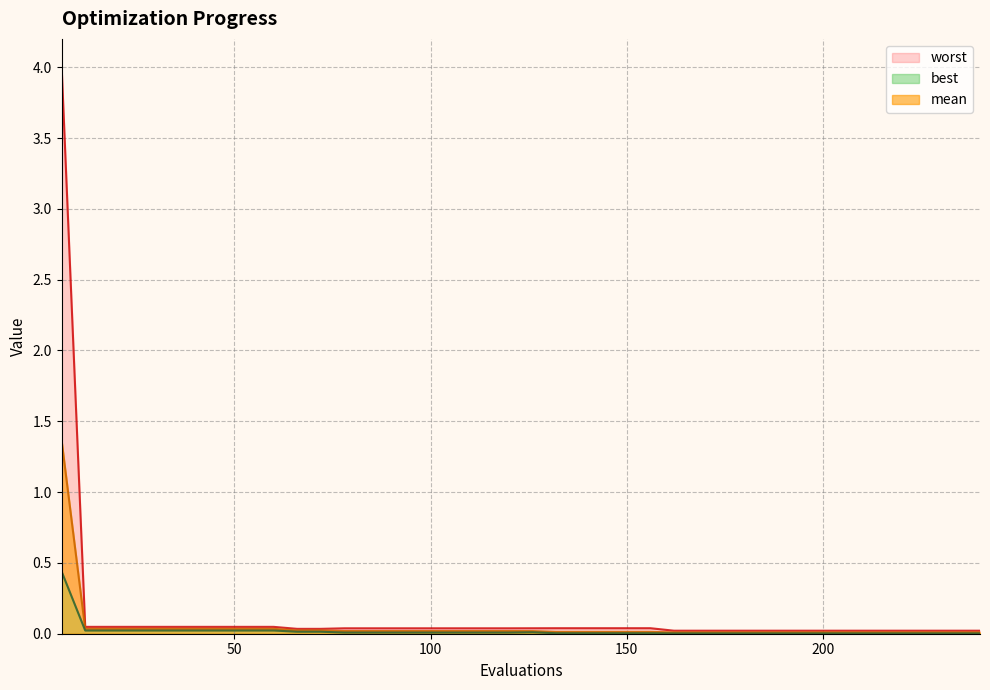

True or false: best and worst cross at least once.

False